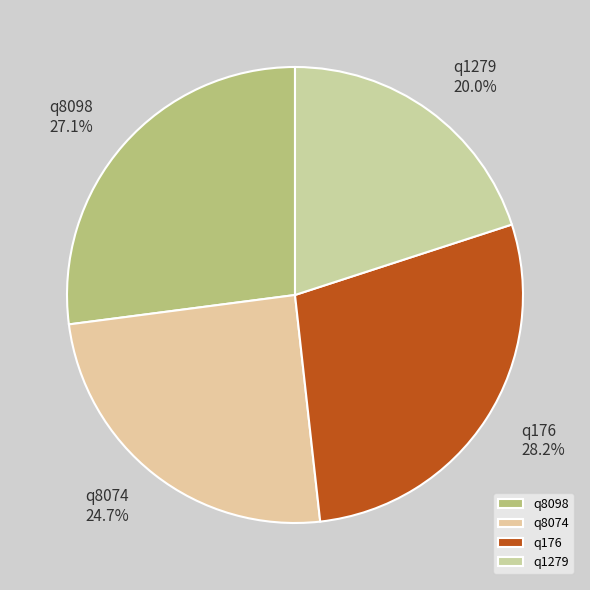

Approximately how many times larger is the value at q176 compared to q8074?

1.1